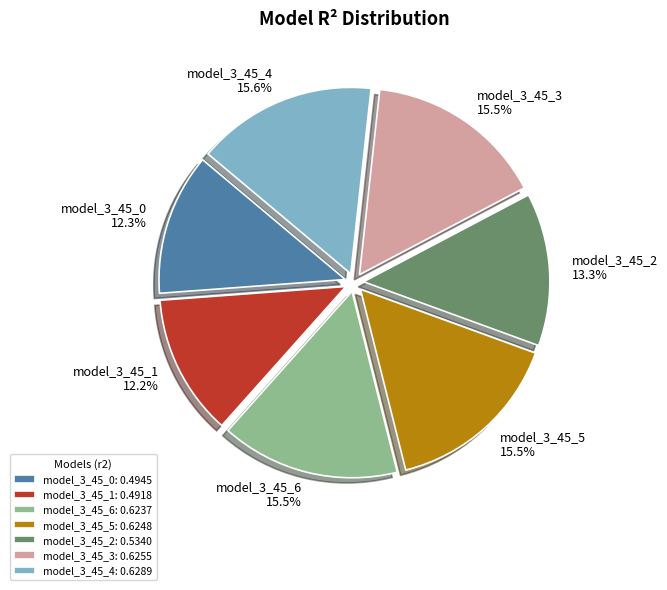

What is the total percentage of model_3_45_0 and model_3_45_3?

27.8%